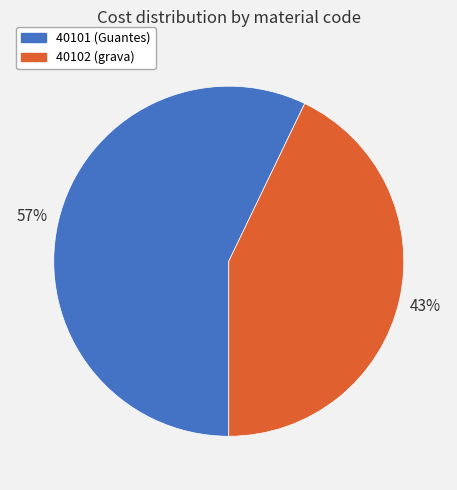

To the nearest percent, what percentage of the pie is 40102?

43%